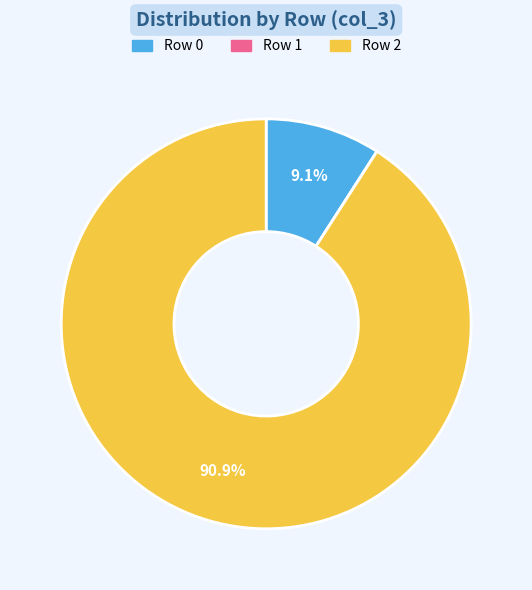

What is the largest slice in the pie chart?

Row 2